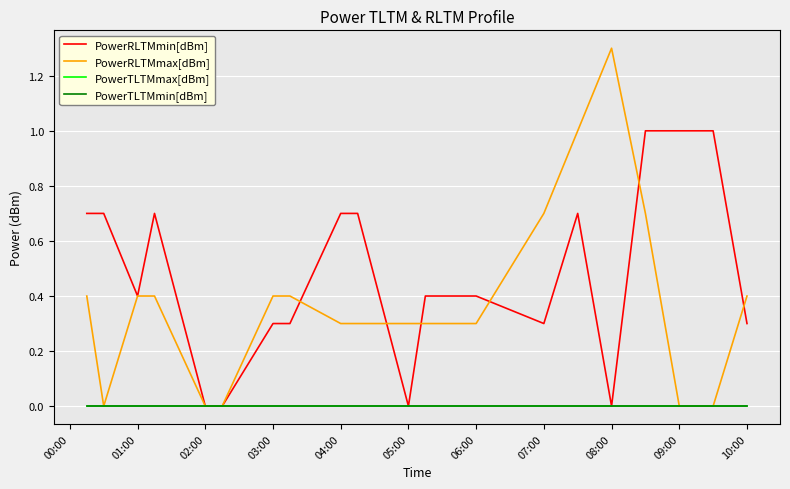

Is this an area chart (filled region under the line)?

No